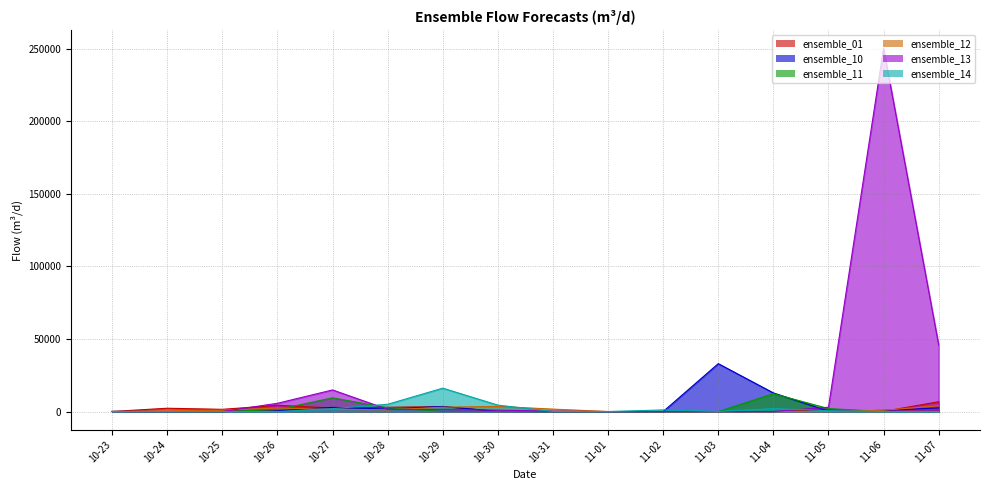

The value of ensemble_01 at 10-31 is 2.6. True or false?

True